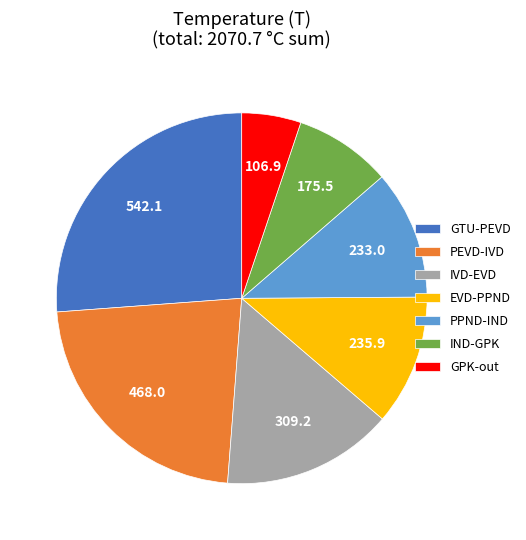

Approximately how many times larger is the value at EVD-PPND compared to GTU-PEVD?

0.4